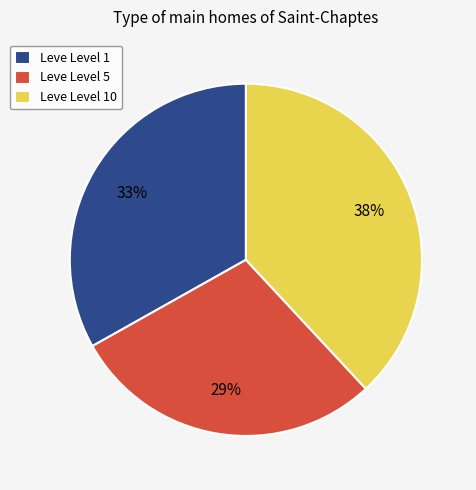

To the nearest percent, what percentage of the pie is Leve Level 5?

29%